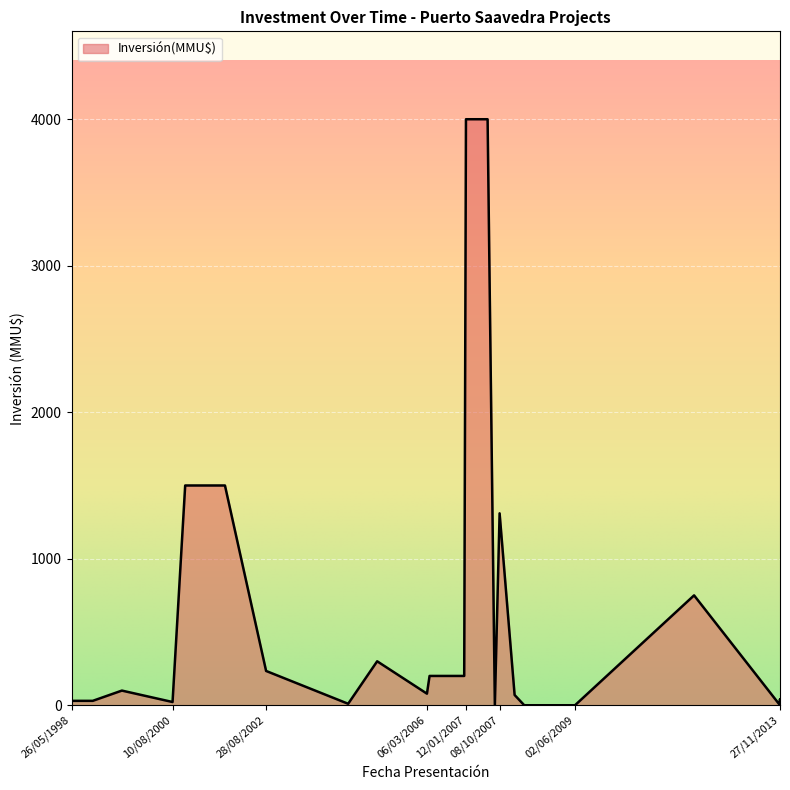

Between 10/01/2012 and 01/02/2005, which is larger?

10/01/2012